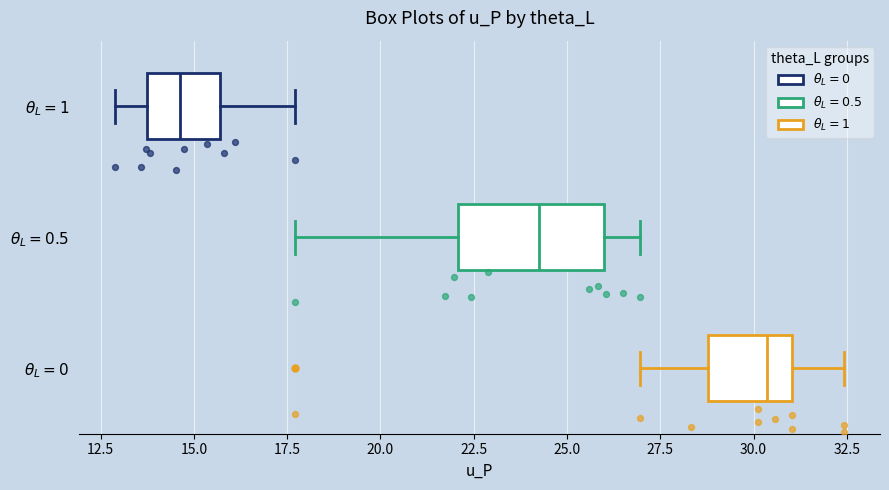

Where is the right edge of the box for $\theta_L=0$ on the x-axis? The values are not printed on the chart, so give them approximately, as read against the axis.

31.0